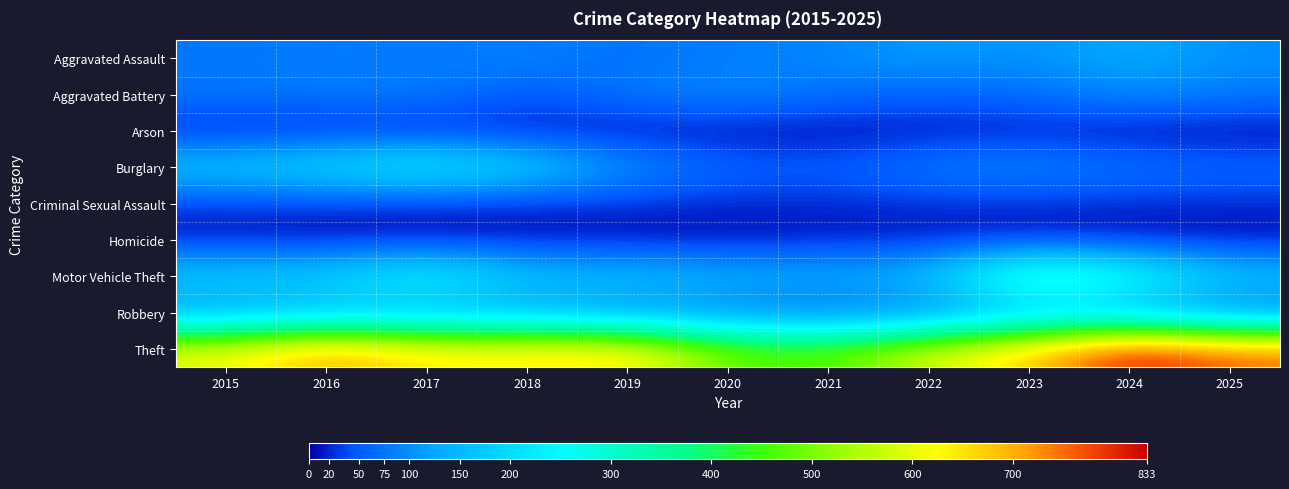

Reading left to right, extract all data points from this chart.

Aggravated Assault: 2015=74	2016=84	2017=78	2018=88	2019=68	2020=86	2021=89	2022=118	2023=99	2024=136	2025=99
Aggravated Battery: 2015=78	2016=79	2017=84	2018=47	2019=78	2020=96	2021=70	2022=56	2023=66	2024=99	2025=80
Arson: 2015=10	2016=13	2017=11	2018=7	2019=5	2020=4	2021=4	2022=8	2023=12	2024=3	2025=2
Burglary: 2015=178	2016=211	2017=251	2018=196	2019=105	2020=62	2021=51	2022=86	2023=95	2024=76	2025=63
Criminal Sexual Assault: 2015=25	2016=23	2017=16	2018=16	2019=25	2020=20	2021=21	2022=23	2023=24	2024=23	2025=22
Homicide: 2015=9	2016=5	2017=6	2018=8	2019=3	2020=2	2021=10	2022=9	2023=7	2024=3	2025=2
Motor Vehicle Theft: 2015=186	2016=194	2017=271	2018=162	2019=171	2020=150	2021=142	2022=159	2023=380	2024=296	2025=174
Robbery: 2015=105	2016=134	2017=122	2018=119	2019=92	2020=72	2021=53	2022=70	2023=135	2024=122	2025=60
Theft: 2015=608	2016=717	2017=643	2018=643	2019=655	2020=484	2021=463	2022=585	2023=674	2024=833	2025=758